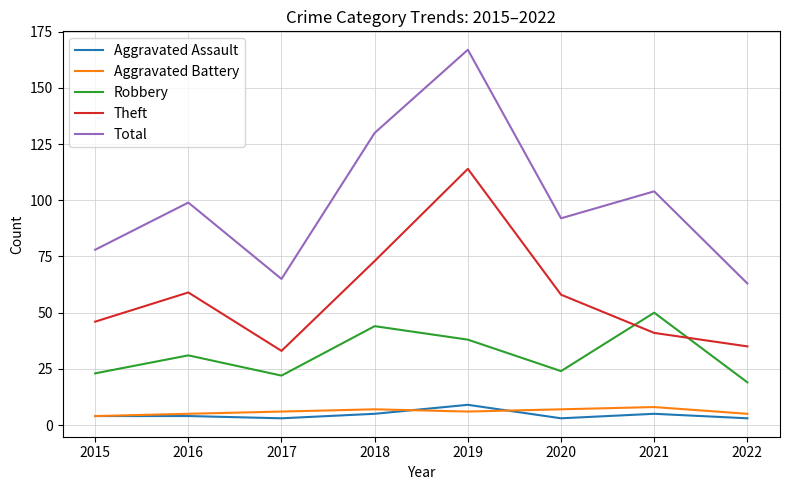

Is it true that Theft equals 13 at 2021?

False